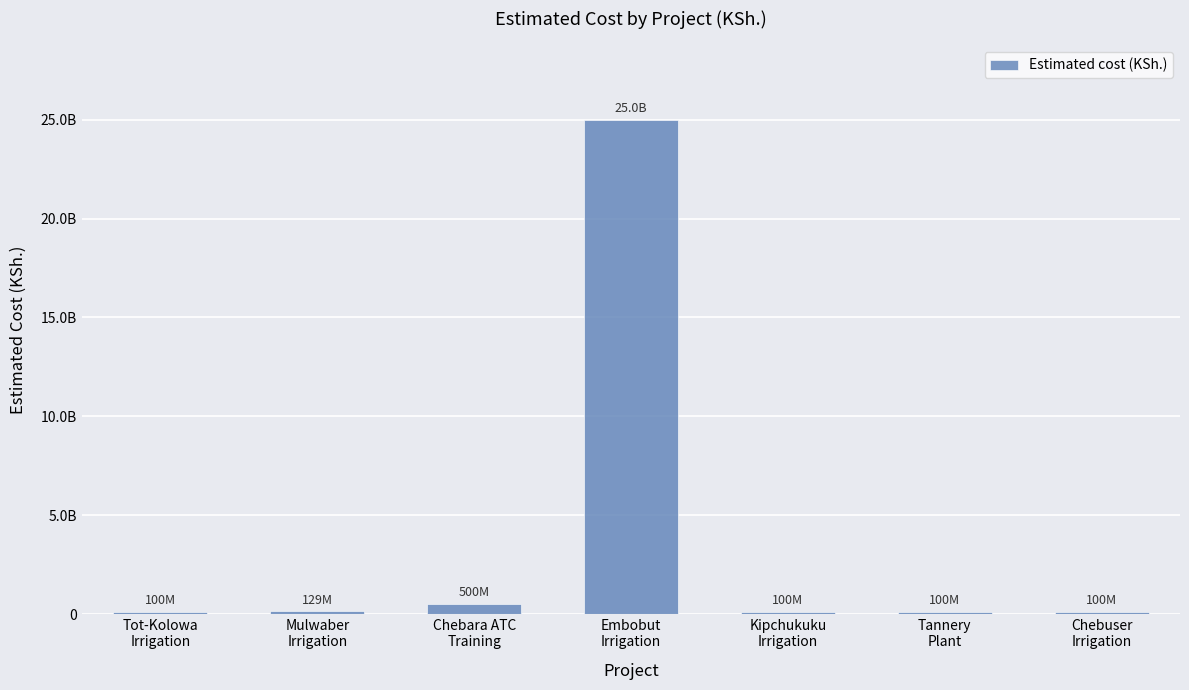

Which has a higher value, Tannery
Plant or Kipchukuku
Irrigation?

Tannery
Plant